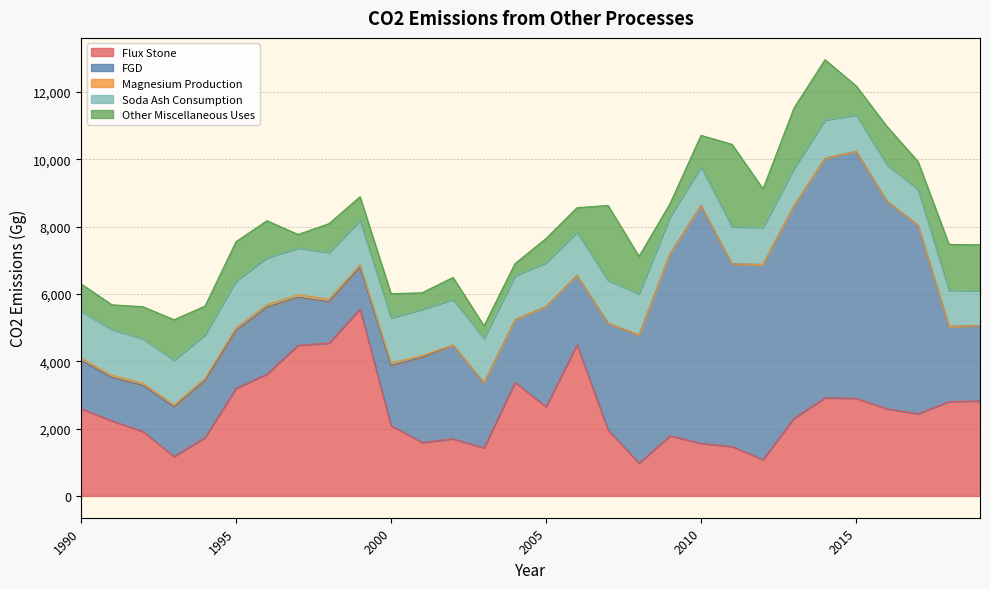

Which series changed the most between 1992 and 2010?

FGD